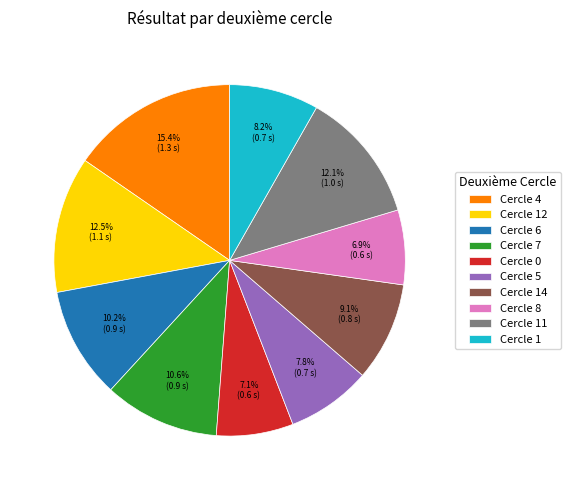

To the nearest percent, what is the combined percentage of Cercle 8 and Cercle 12?

19%